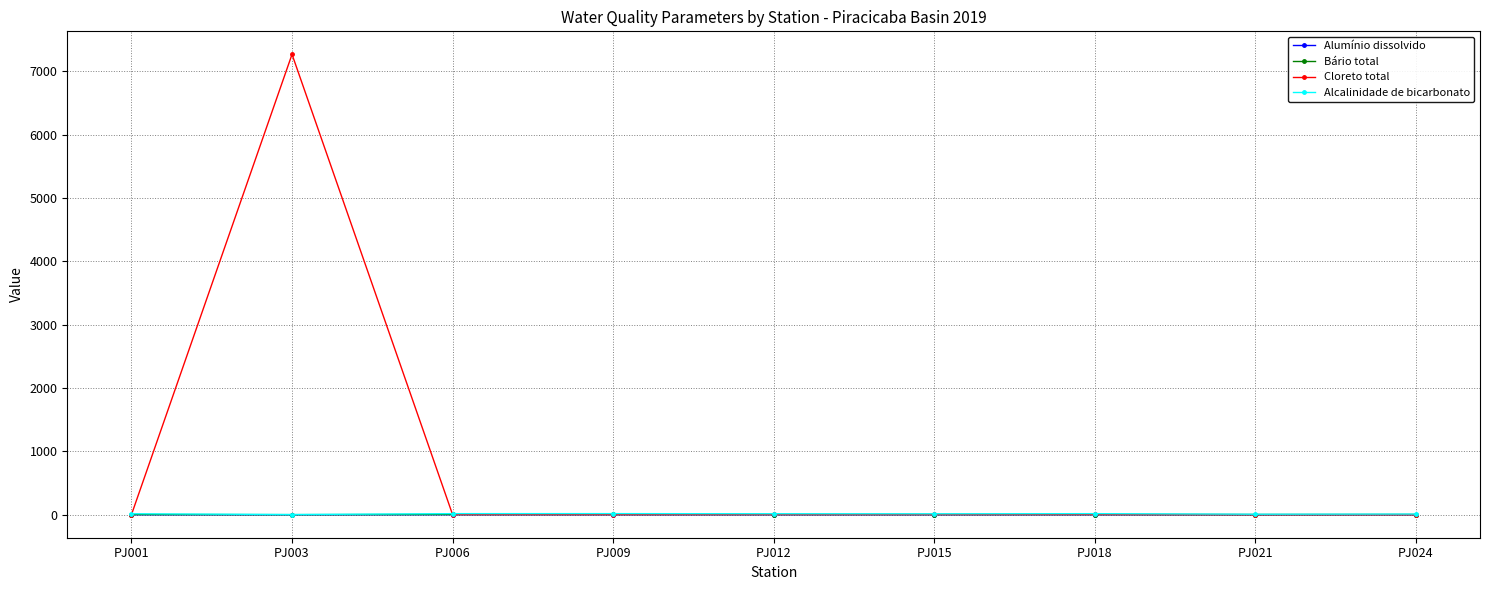

What is the value of the Cloreto total point at the 2nd from the left?

7269.9